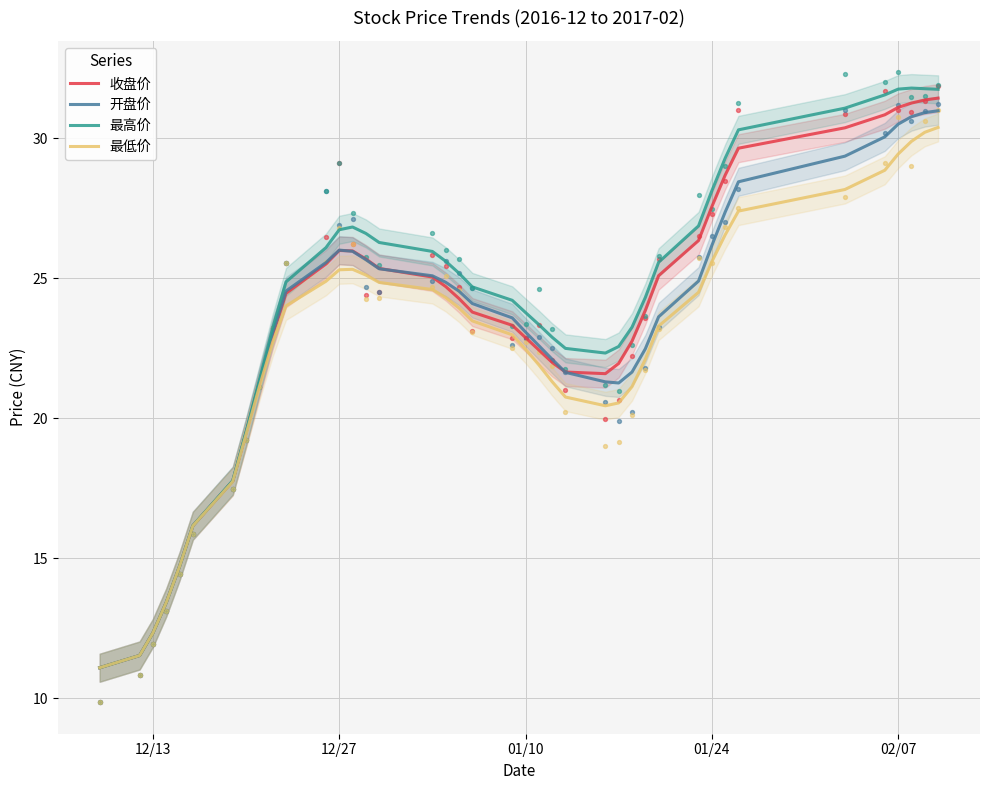

What is the lowest value of the 收盘价 series?

11.1